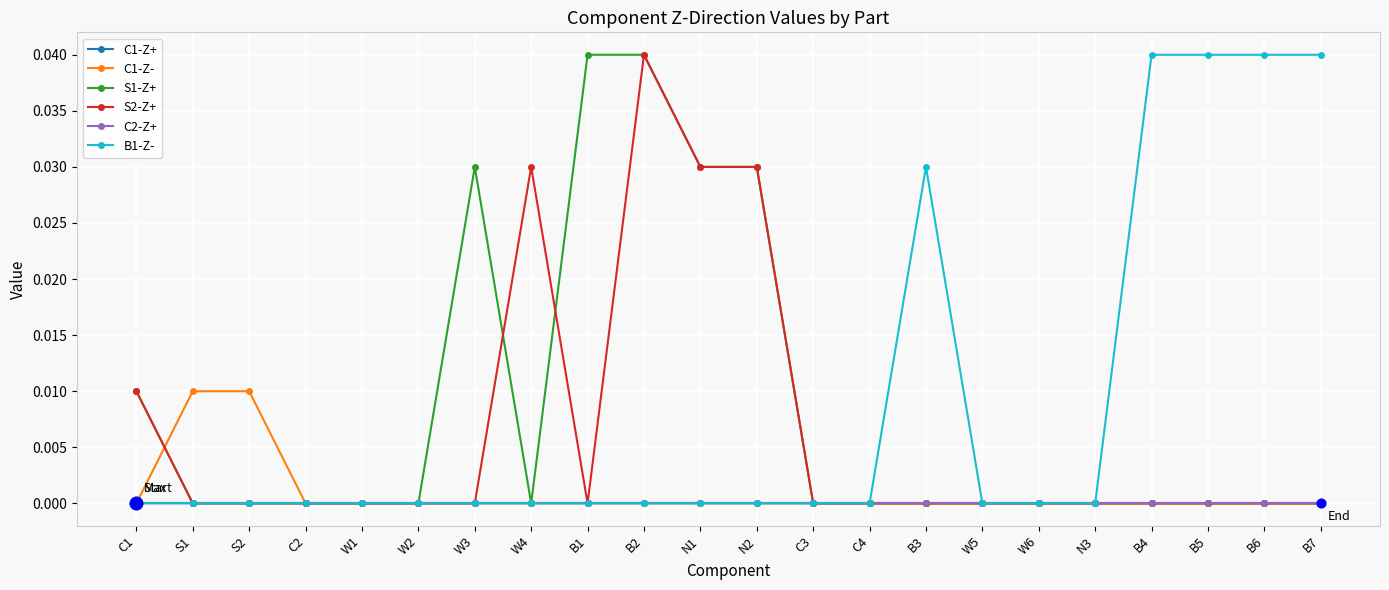

Does the chart have visible grid lines?

Yes